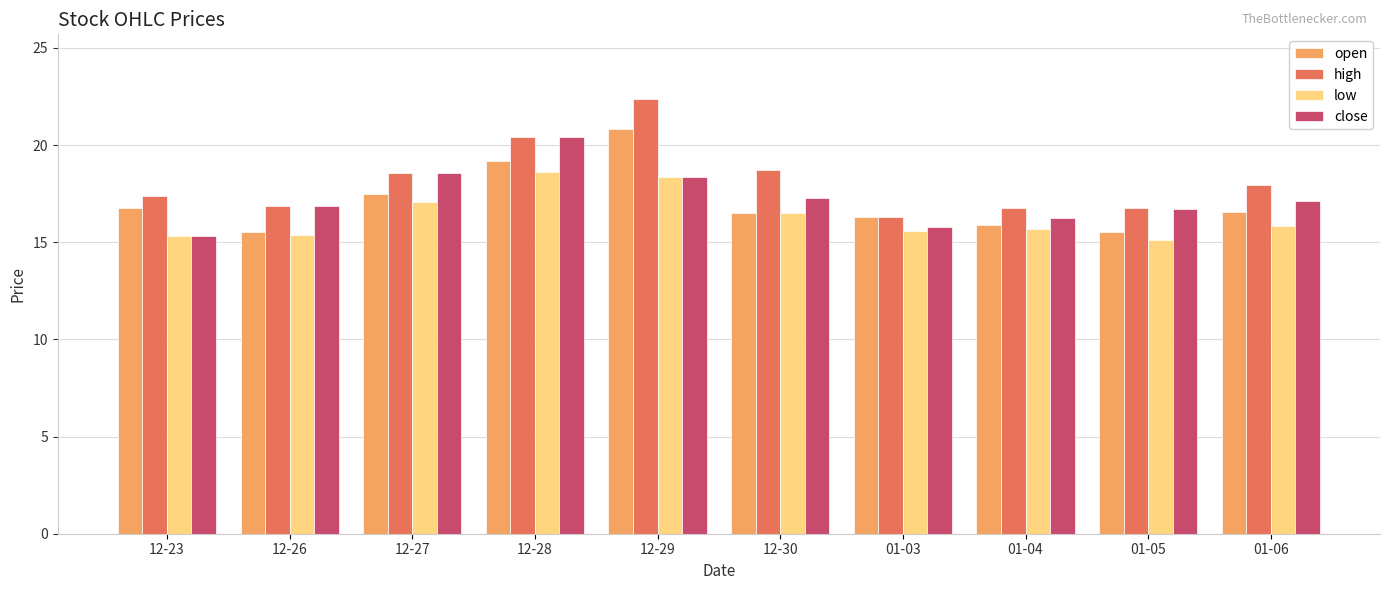

At which category is the sum across all series the highest?

12-29